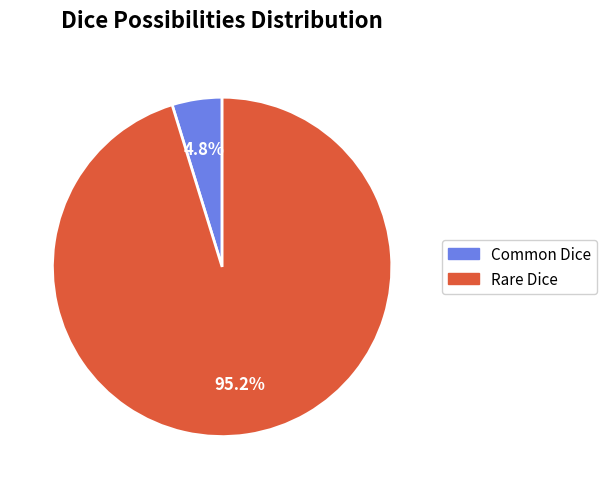

Rank the categories by value from highest to lowest.

Rare Dice, Common Dice